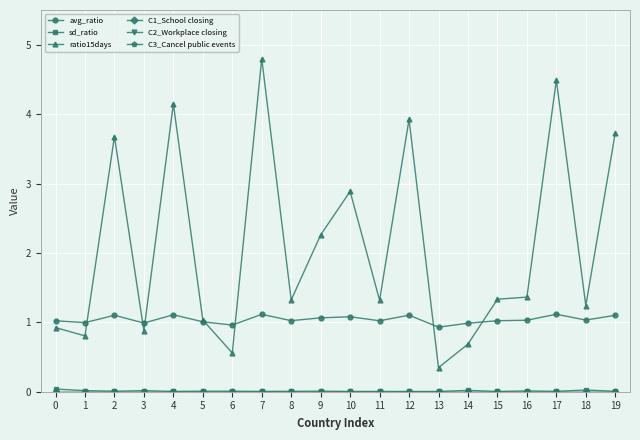

True or false: C3_Cancel public events and ratio15days cross at least once.

False